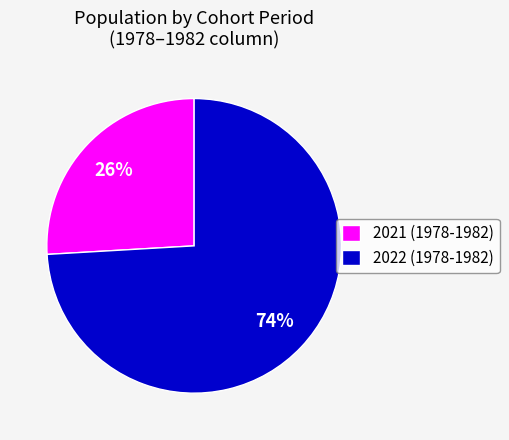

Between 2022 (1978-1982) and 2021 (1978-1982), which is larger?

2022 (1978-1982)